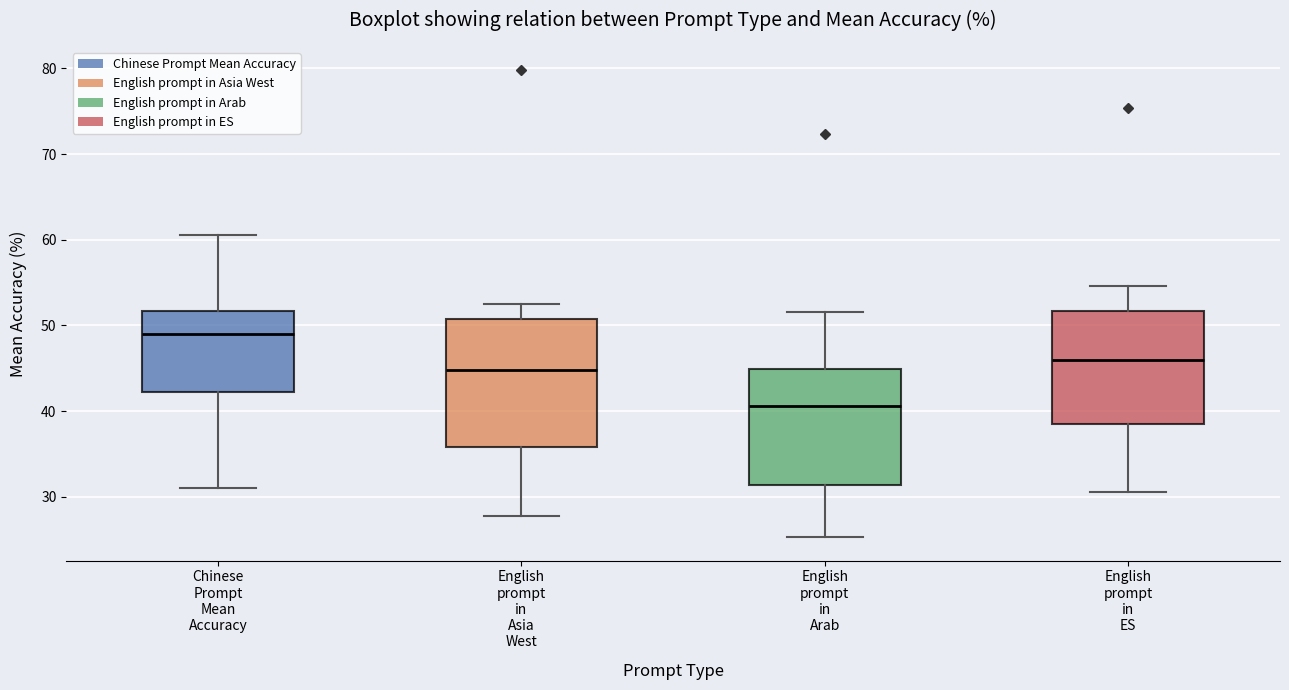

Reading left to right, read every box against the y-axis: the position of its median line, the range the box covers, and the ends of its whiskers. The values are not printed on the chart, so give them approximately, as read against the axis.

Chinese Prompt Mean Accuracy: median 49, box 42 to 52, whiskers 31 to 61
English prompt in Asia West: median 45, box 36 to 51, whiskers 28 to 53
English prompt in Arab: median 41, box 31 to 45, whiskers 25 to 52
English prompt in ES: median 46, box 38 to 52, whiskers 31 to 55